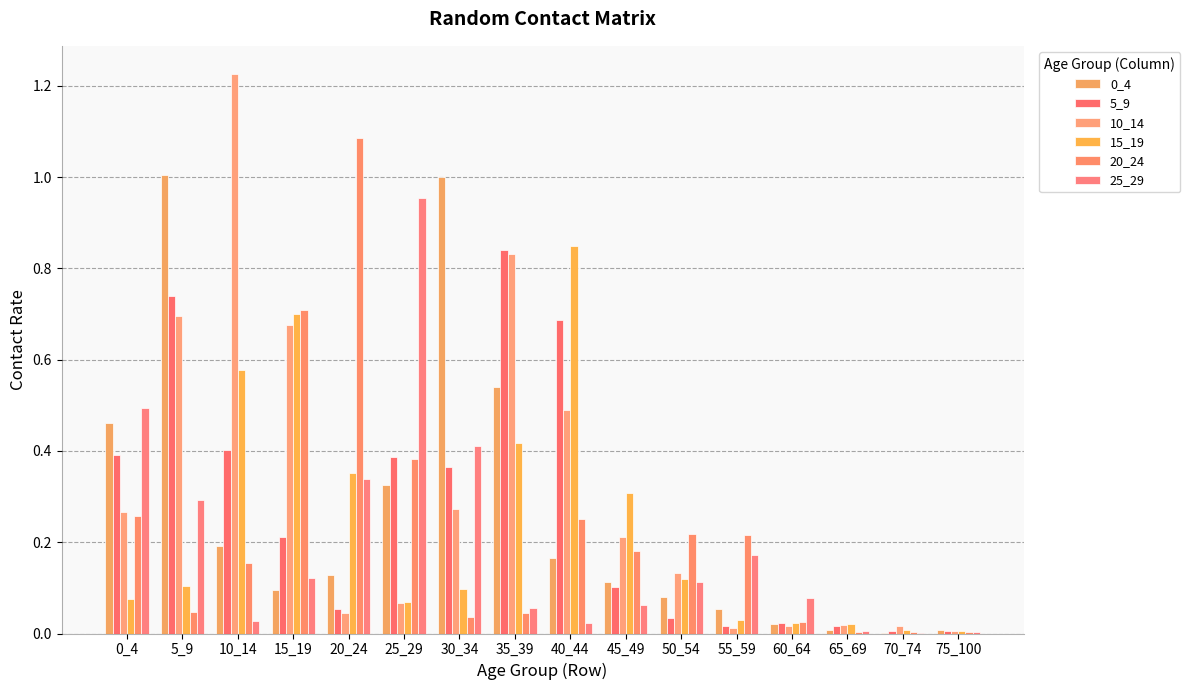

Between 25_29 and 60_64, which series saw the biggest shift?

25_29